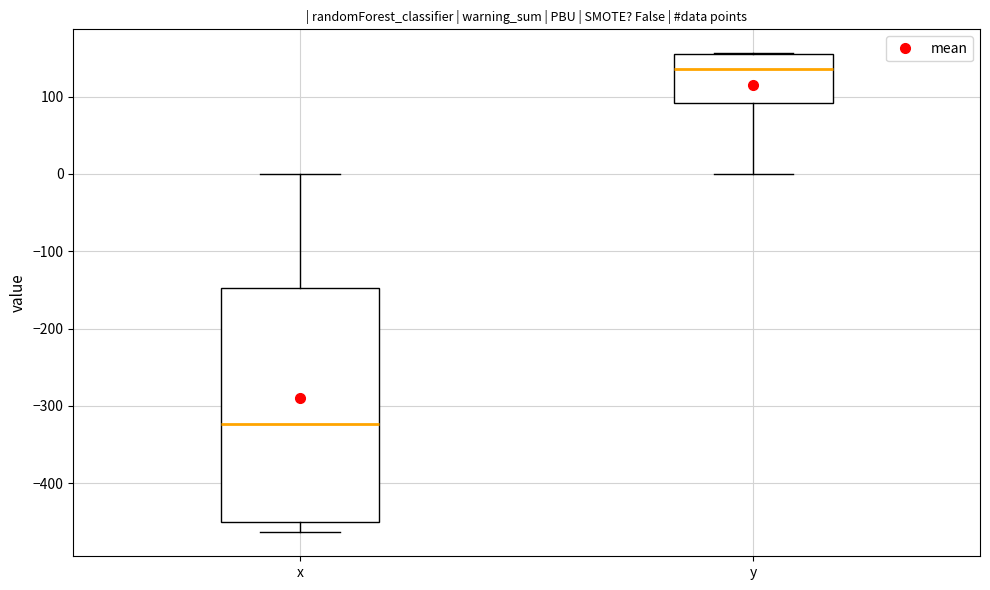

Which box is the tallest, from its lower edge to its upper edge?

x